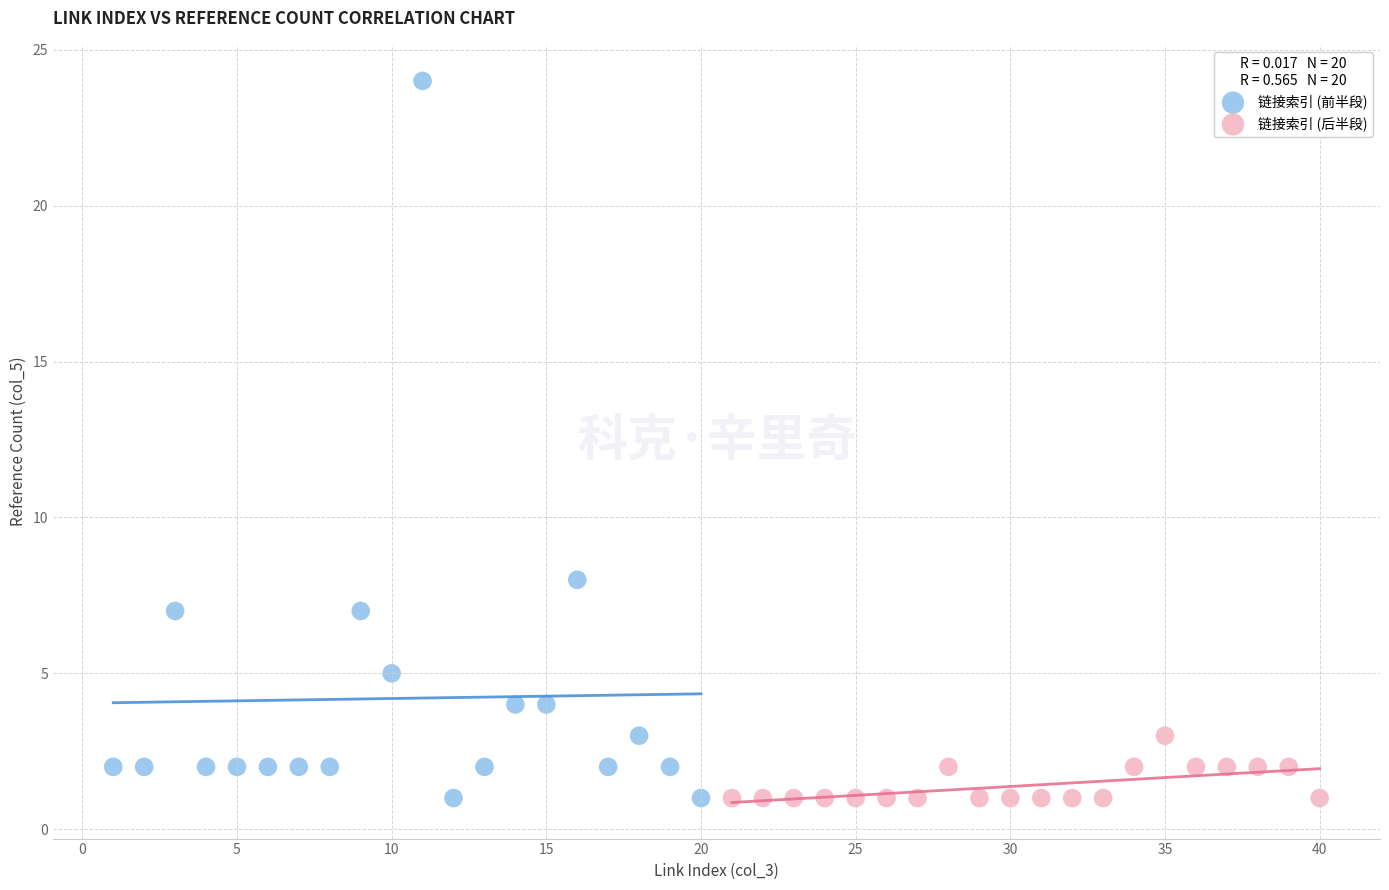

Which series contains the highest Y value?

链接索引 (前半段)